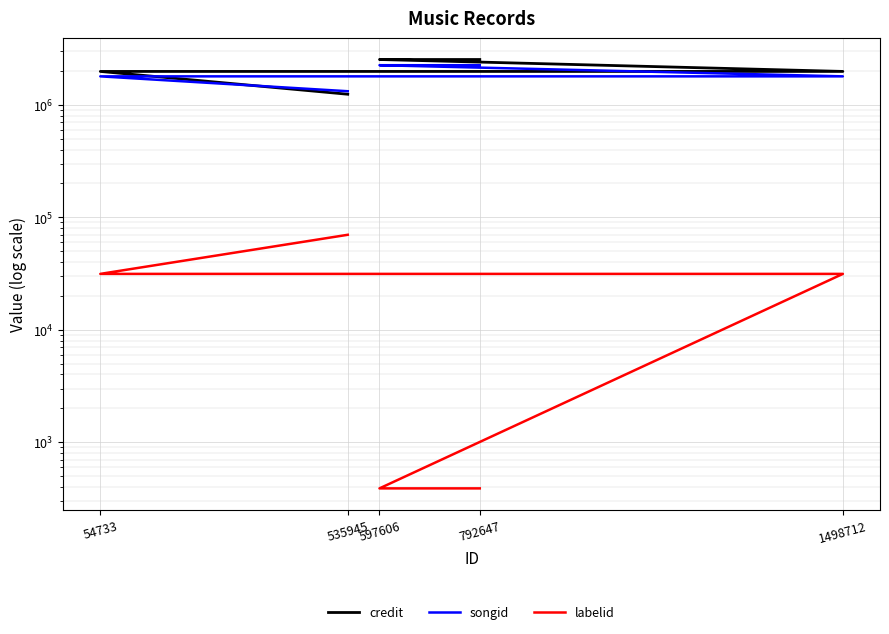

What are all the series names shown in the legend?

credit, songid, labelid